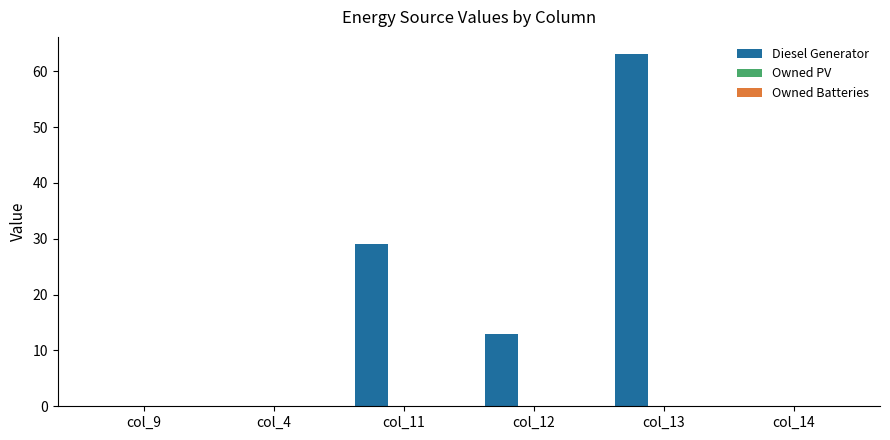

What is the sum of all values?

105